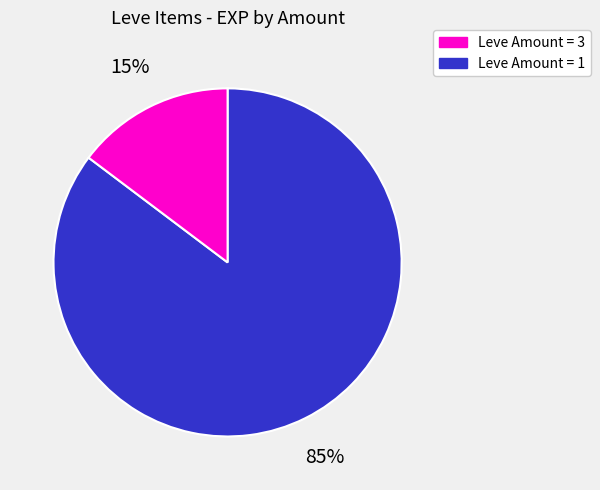

To the nearest percent, what is the average slice percentage?

50%